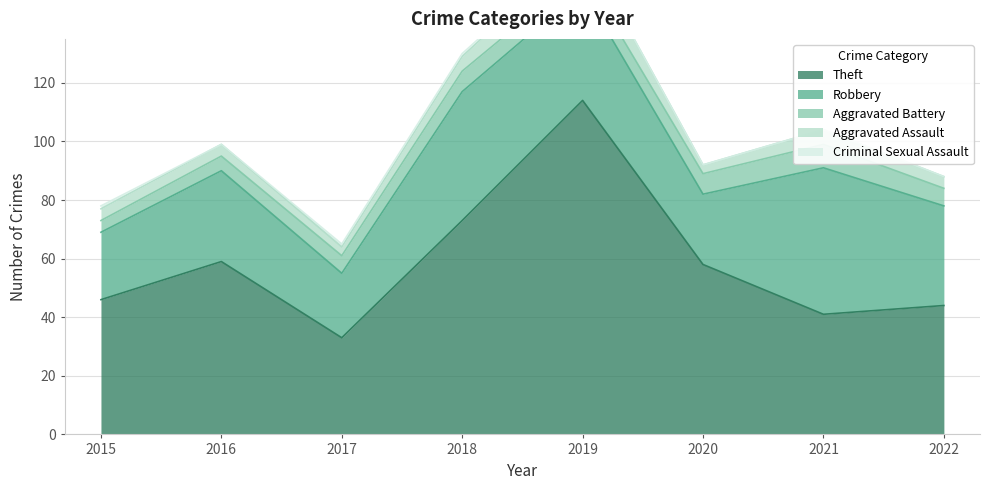

What is the spread (max minus min) of values at 2015?

45